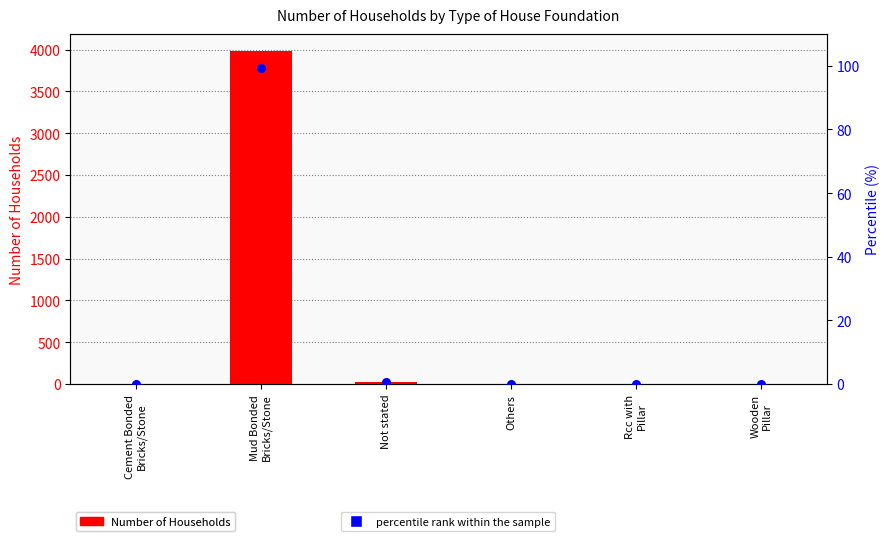

At how many categories does at least one series exceed 1827?

1